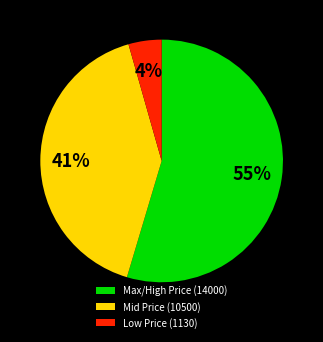

Between Low Price (1130) and Mid Price (10500), which is larger?

Mid Price (10500)